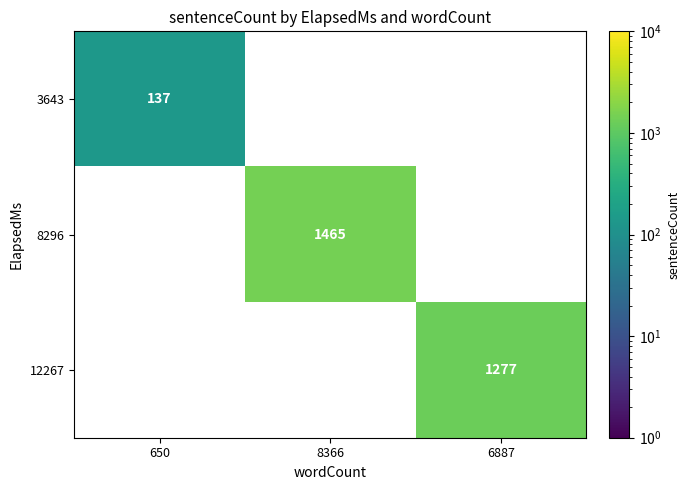

How many categories are shown in the chart?

3